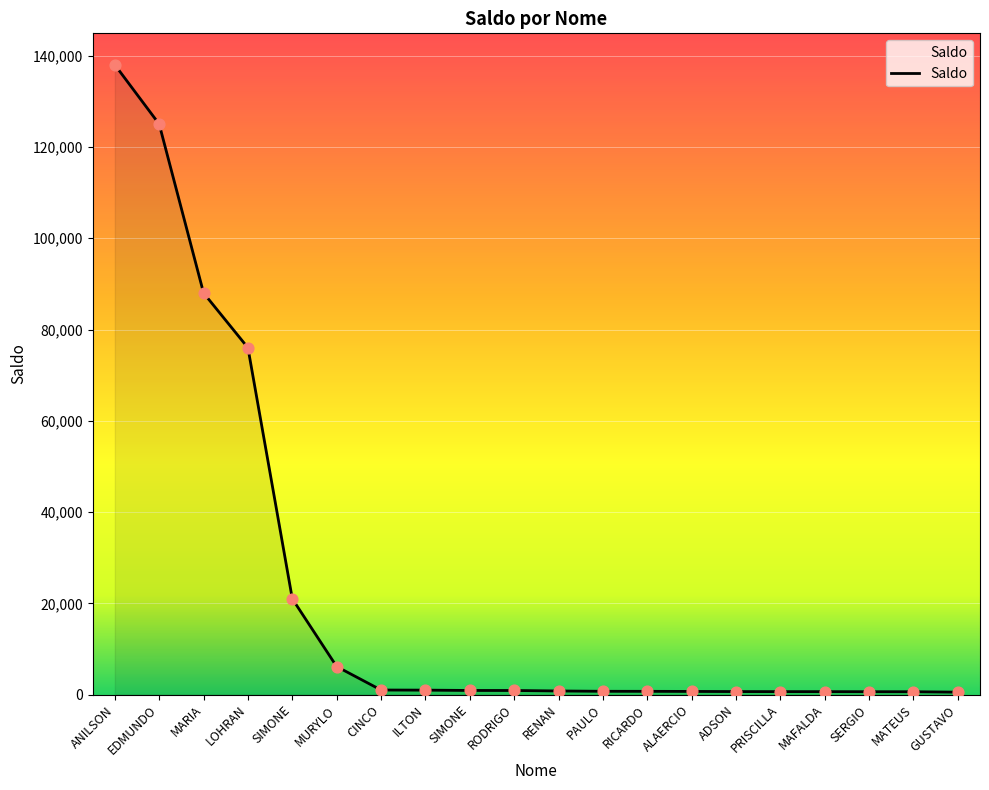

Does the chart have visible grid lines?

Yes